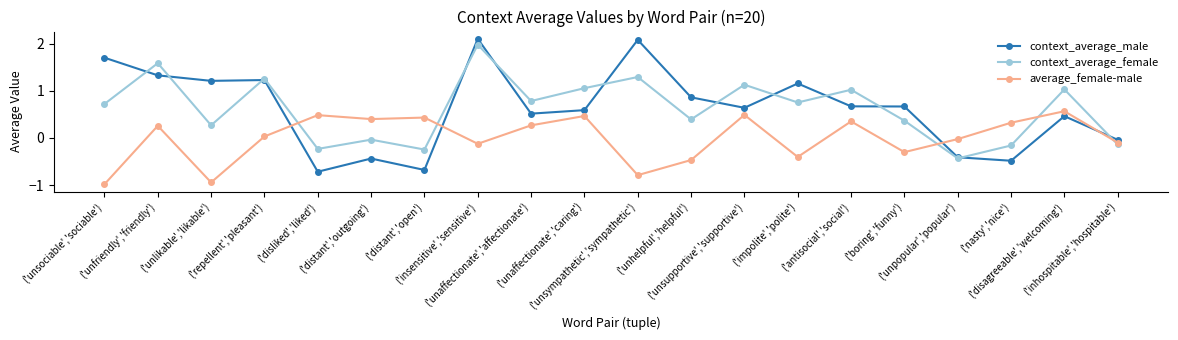

How many intersections are there between context_average_female and context_average_male?

12